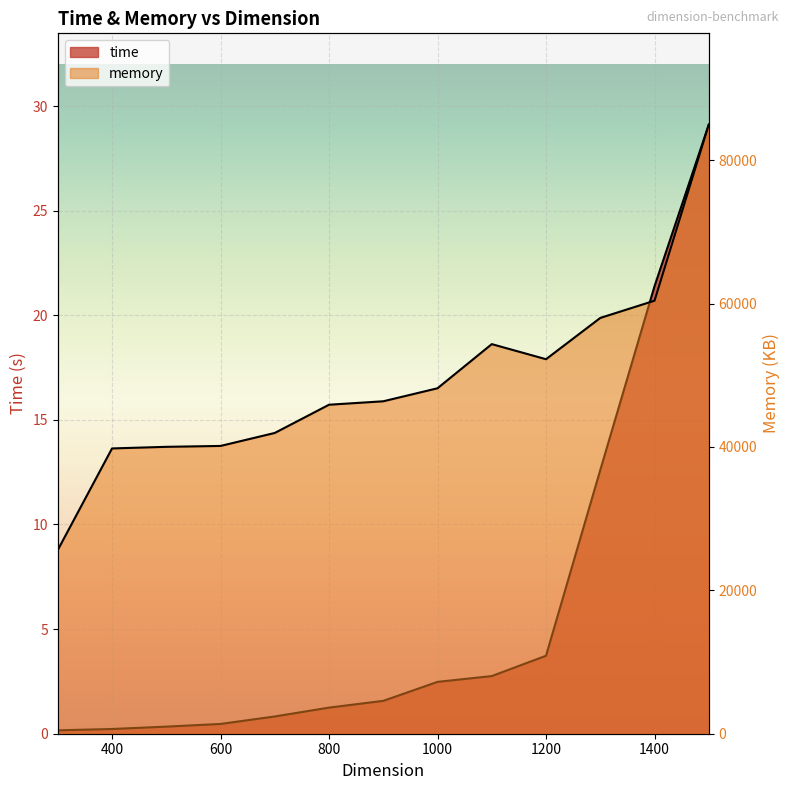

Reading left to right, list all the values displayed in this chart.

time: 0.2	0.2	0.3	0.5	0.8	1.2	1.6	2.5	2.8	3.7	12.6	21.4	29.1
memory: 25624.0	39788.0	40012.0	40136.0	41948.0	45884.0	46364.0	48180.0	54336.0	52232.0	57988.0	60392.0	84940.0